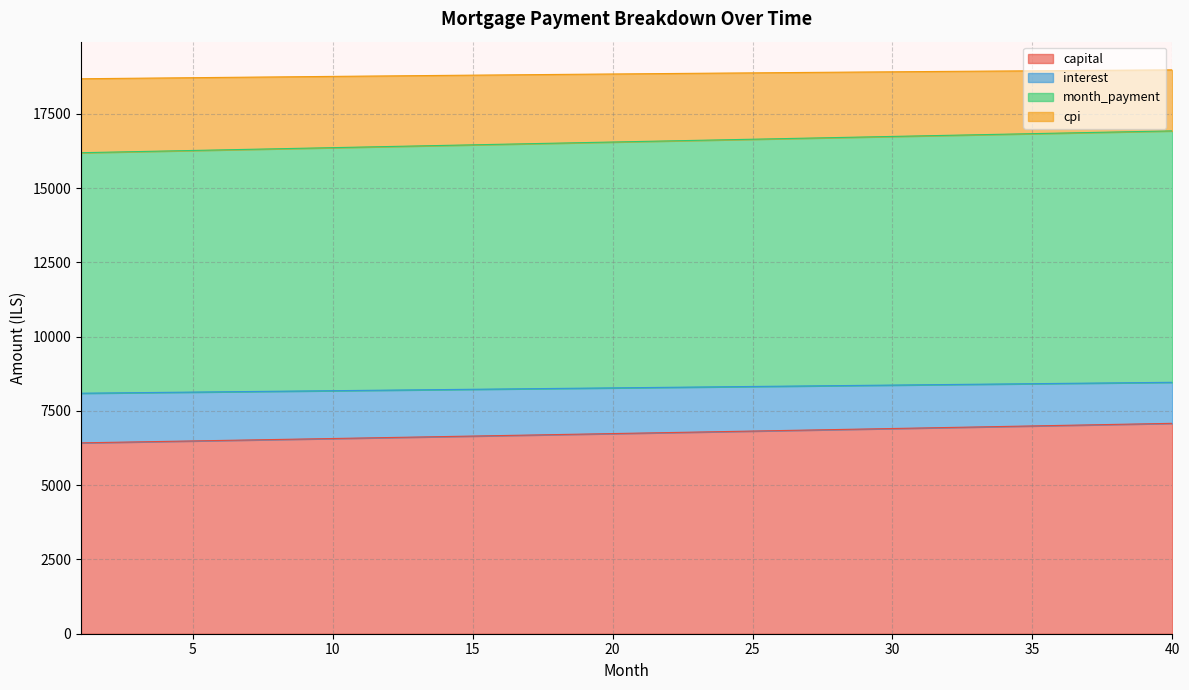

Is it true that opening_balance equals 8834.4 at 20?

False